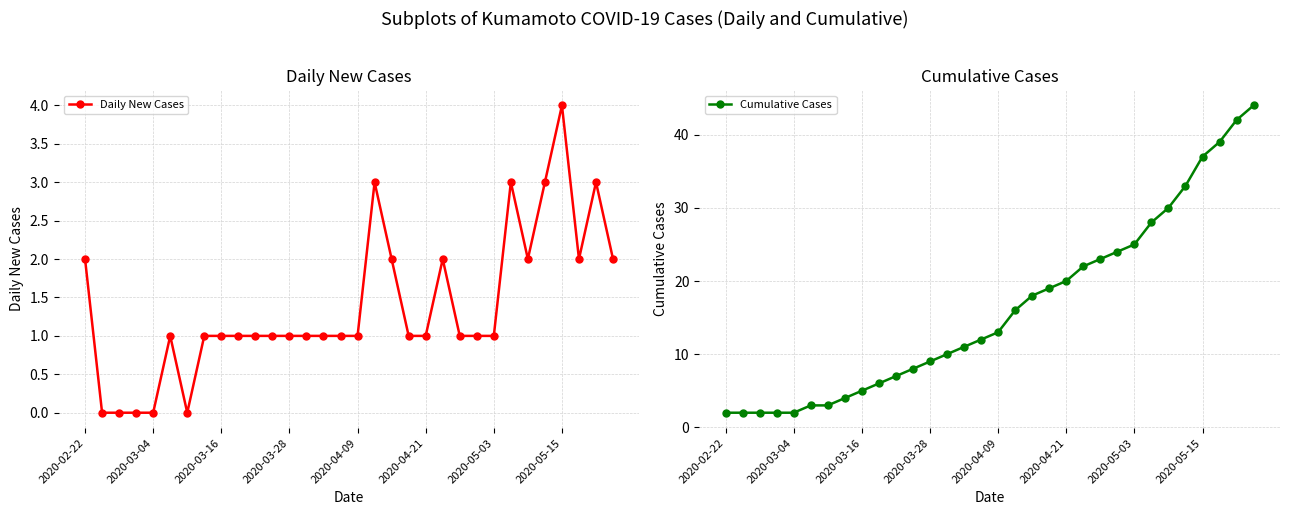

How many interior local peaks does the Daily New Cases series have?

6